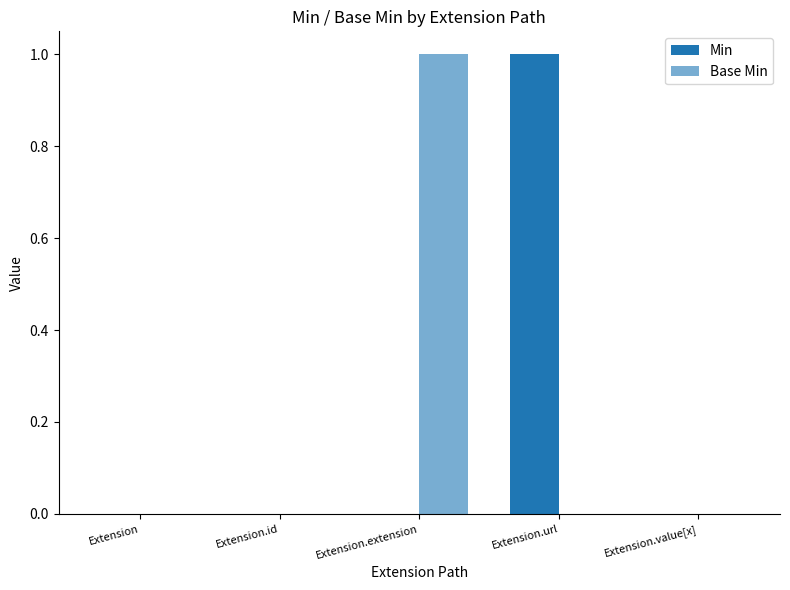

Count the number of categories in the chart.

5